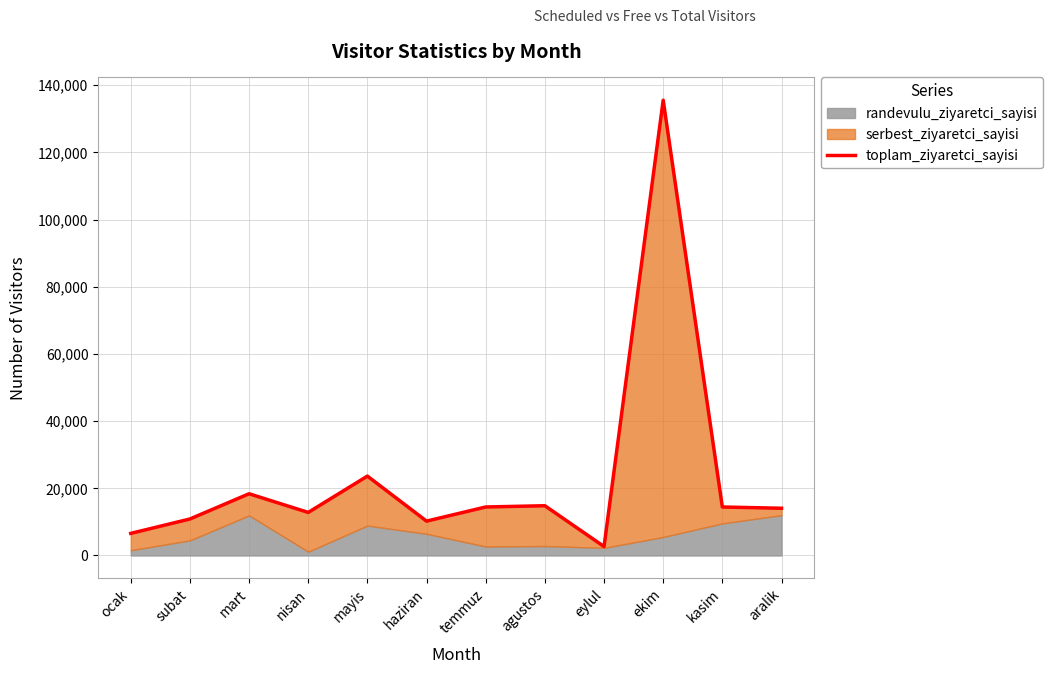

Which has a higher value, eylul or haziran?

haziran